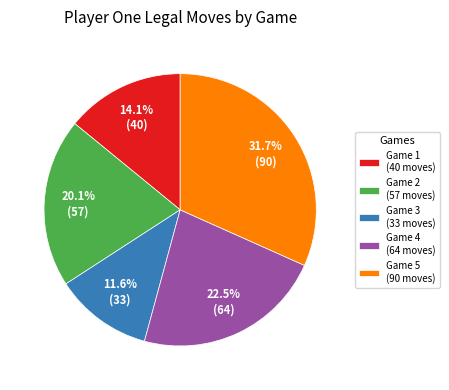

Which slice is the smallest?

Game 3 (33 moves)